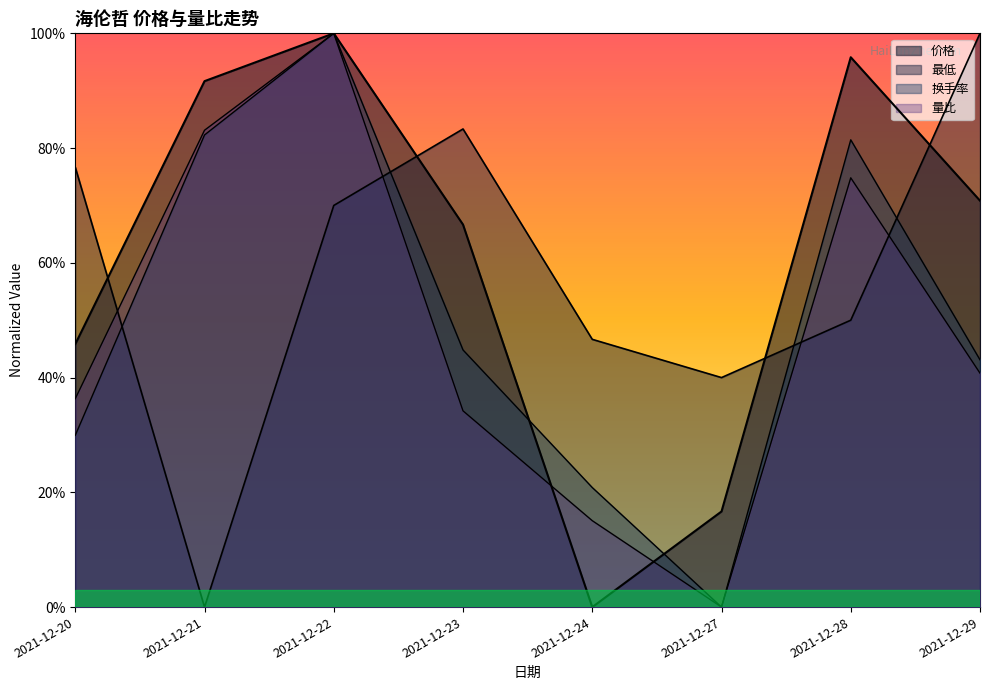

Reading right to left, what are all the values shown in this chart?

价格: 2021-12-29=0.7	2021-12-28=1.0	2021-12-27=0.2	2021-12-24=0.0	2021-12-23=0.7	2021-12-22=1.0	2021-12-21=0.9	2021-12-20=0.5
最低: 2021-12-29=1.0	2021-12-28=0.5	2021-12-27=0.4	2021-12-24=0.5	2021-12-23=0.8	2021-12-22=0.7	2021-12-21=0.0	2021-12-20=0.8
换手率: 2021-12-29=0.4	2021-12-28=0.8	2021-12-27=0.0	2021-12-24=0.2	2021-12-23=0.4	2021-12-22=1.0	2021-12-21=0.8	2021-12-20=0.3
量比: 2021-12-29=0.4	2021-12-28=0.7	2021-12-27=0.0	2021-12-24=0.2	2021-12-23=0.3	2021-12-22=1.0	2021-12-21=0.8	2021-12-20=0.4